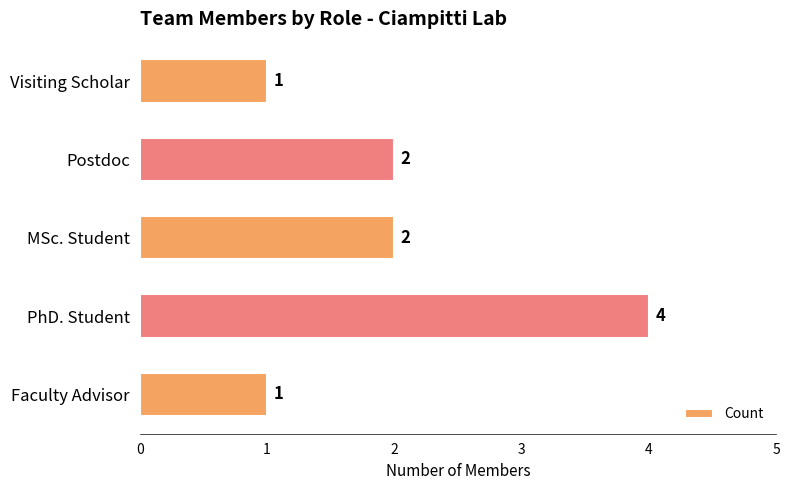

What is the greatest value displayed?

4